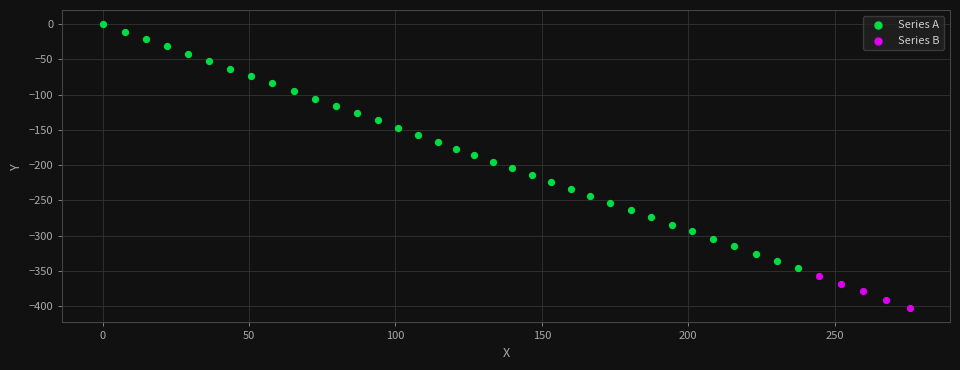

Which series has the largest Y range (max minus min)?

Series A